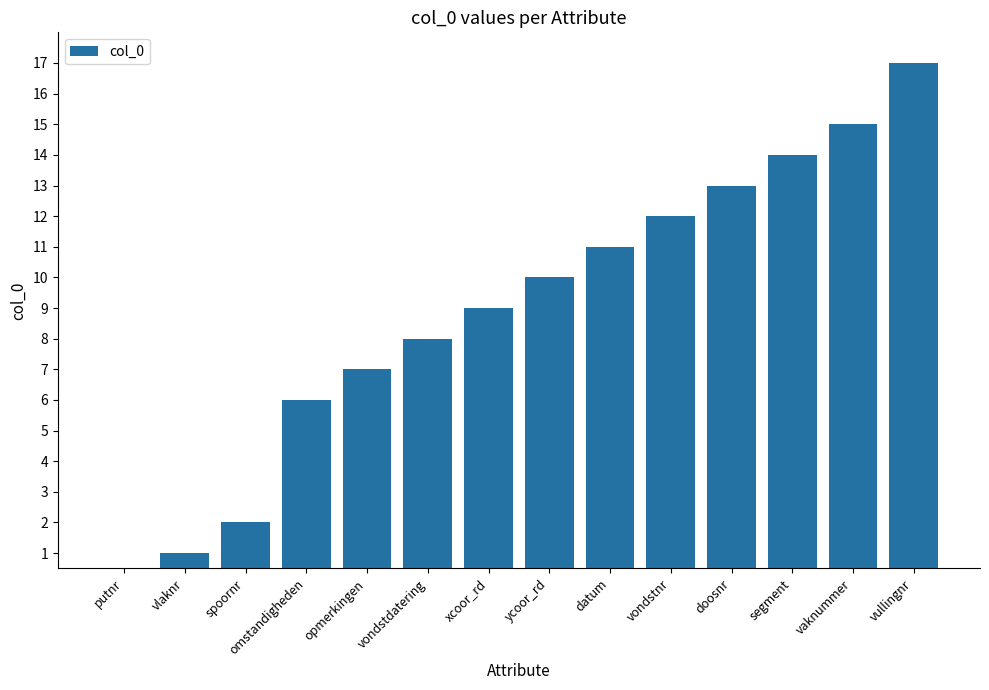

Reading left to right, list all the values displayed in this chart.

putnr=0	vlaknr=1	spoornr=2	omstandigheden=6	opmerkingen=7	vondstdatering=8	xcoor_rd=9	ycoor_rd=10	datum=11	vondstnr=12	doosnr=13	segment=14	vaknummer=15	vullingnr=17